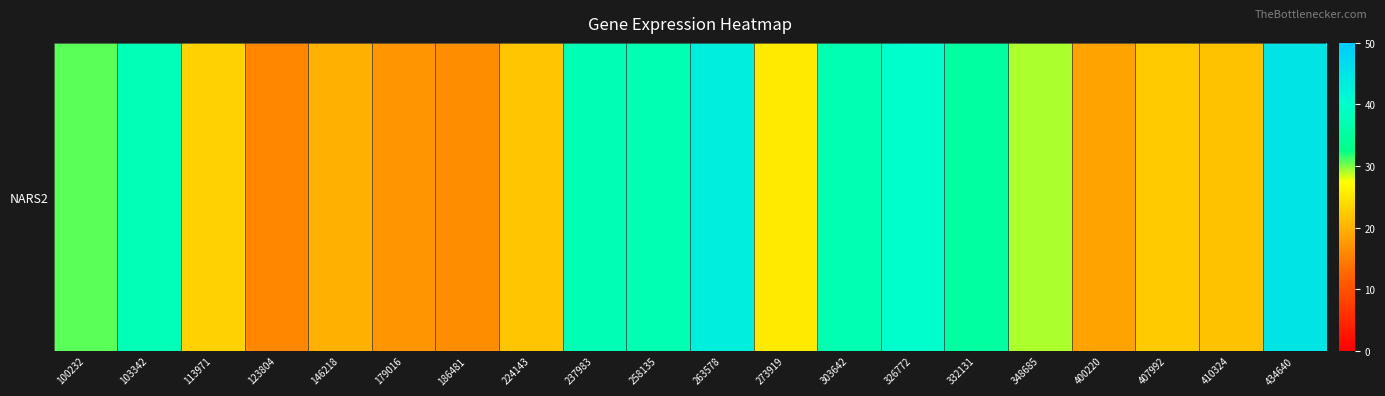

Approximately how many times larger is the value at 407992 compared to 410324?

1.0